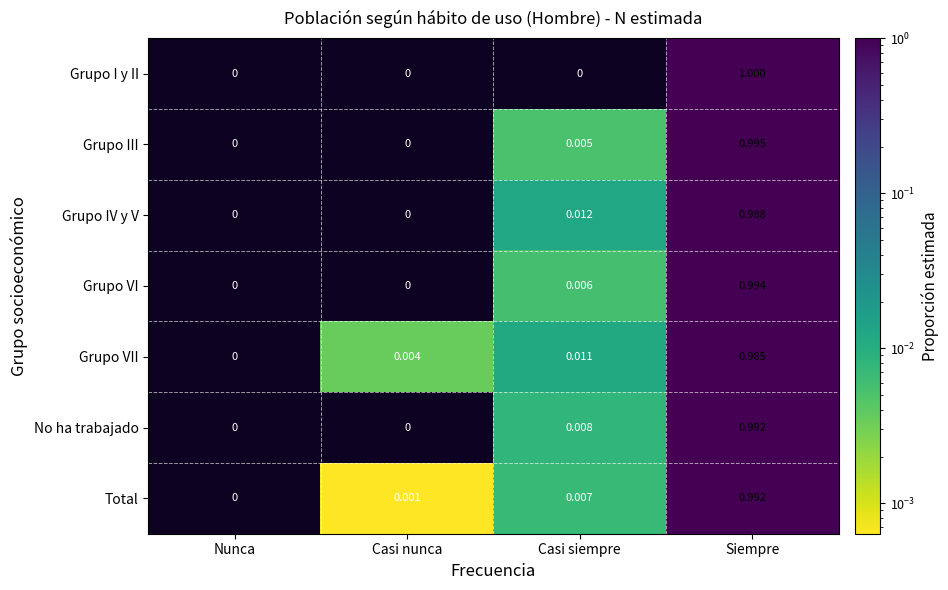

Where is Total nearest to the value 0?

Nunca